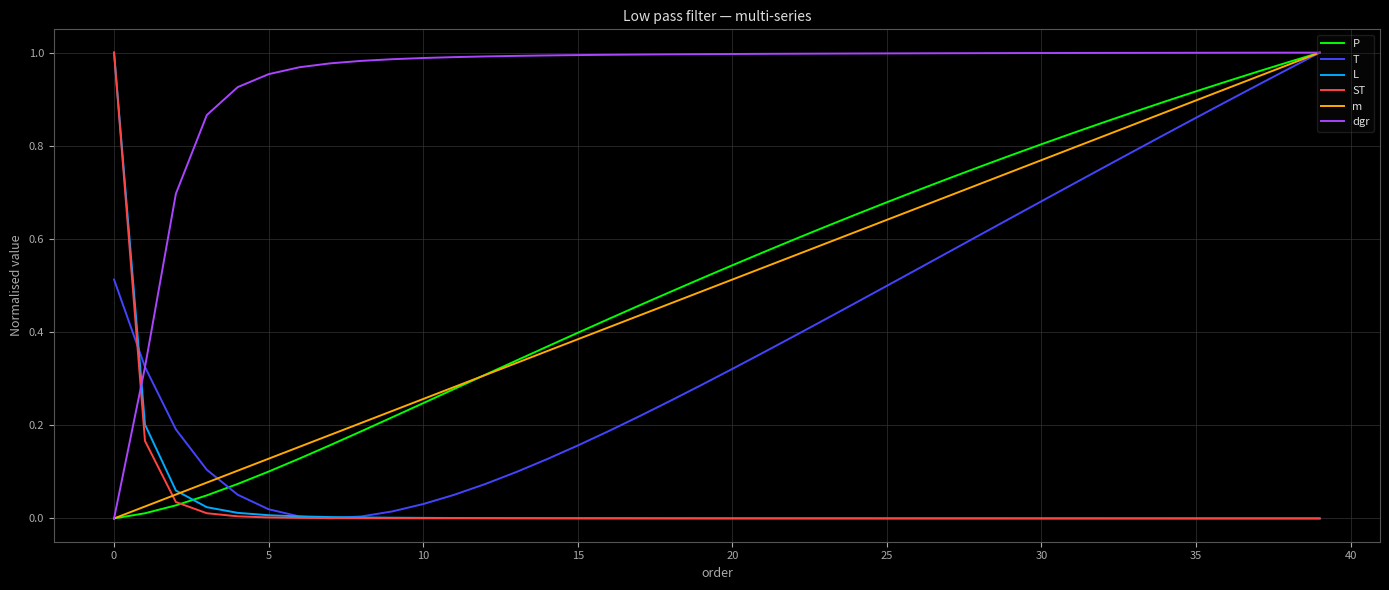

Which series has the largest total across all categories?

dgr